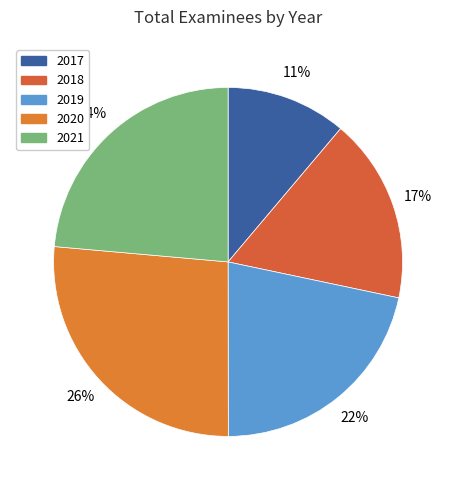

What is the smallest slice in the pie chart?

2017